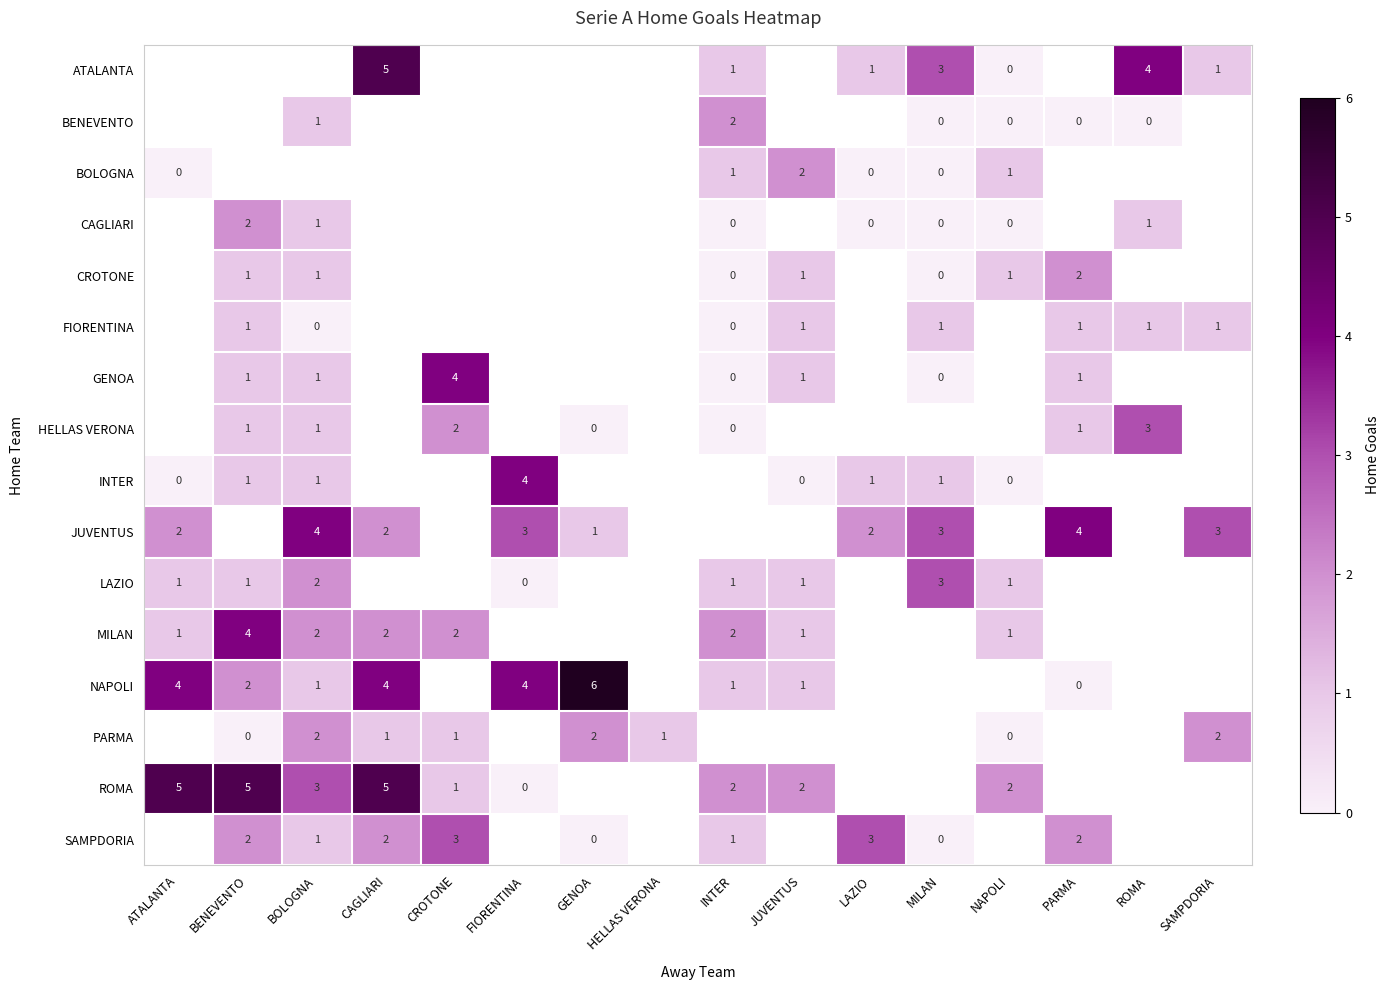

What is the difference between the highest and lowest values at CAGLIARI?

4.0